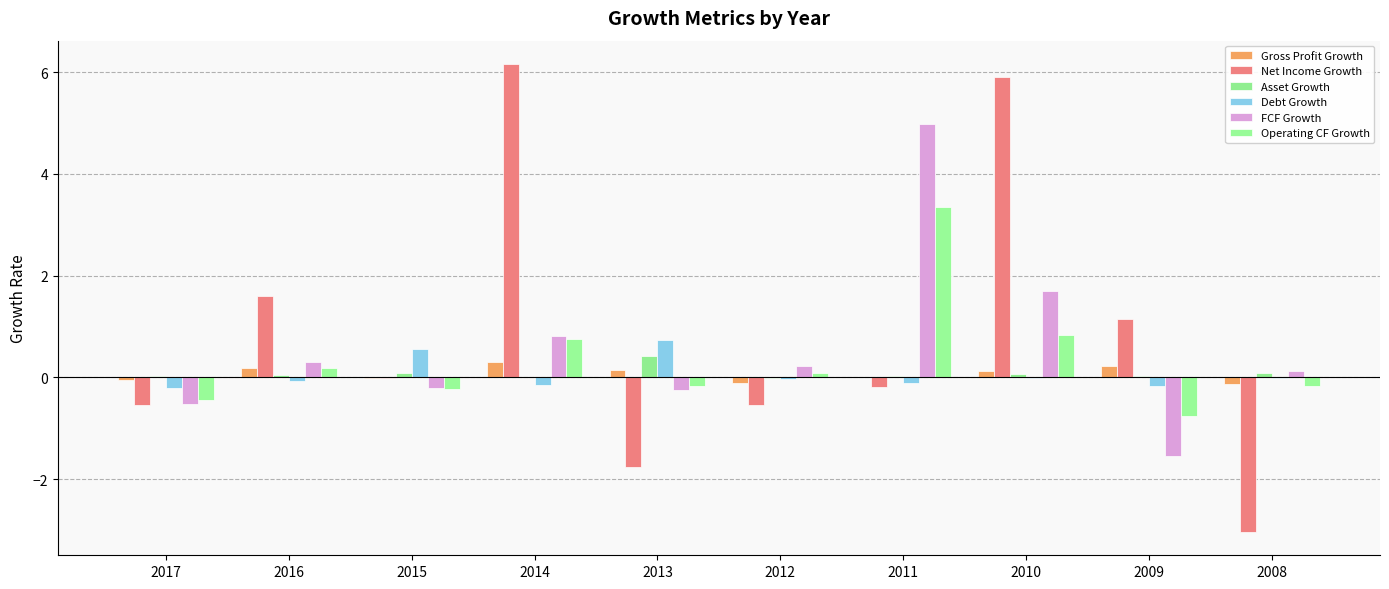

Are the bars grouped side by side (vs. stacked)?

Yes